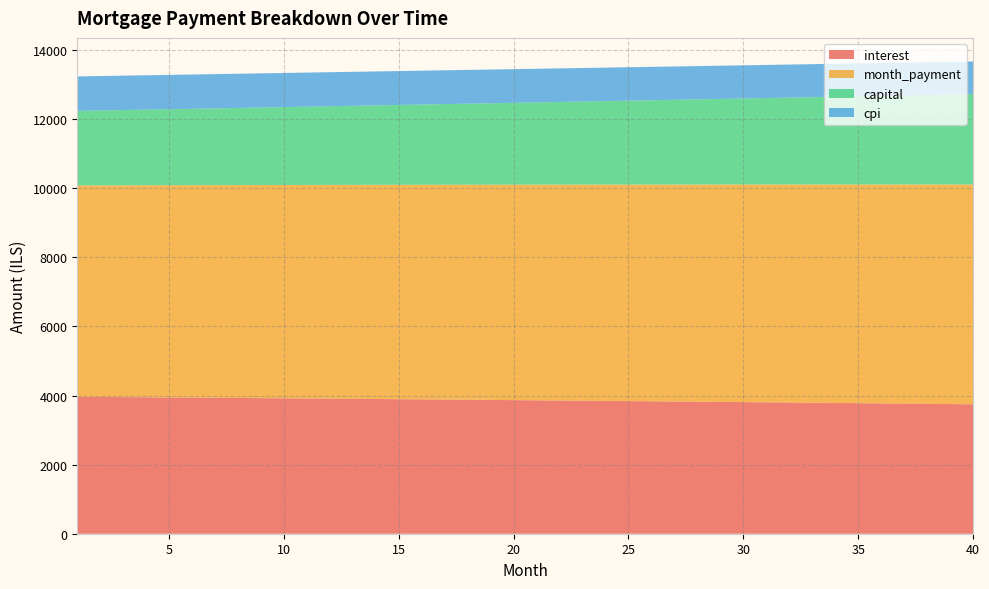

Reading right to left, what are all the values shown in this chart?

interest: 3746.3	3752.9	3759.4	3765.8	3772.2	3778.6	3784.8	3791.1	3797.2	3803.3	3809.4	3815.4	3821.3	3827.2	3833.1	3838.8	3844.6	3850.2	3855.9	3861.4	3866.9	3872.4	3877.8	3883.2	3888.5	3893.8	3899.0	3904.2	3909.3	3914.3	3919.3	3924.3	3929.2	3934.1	3938.9	3943.7	3948.4	3953.1	3957.7	3962.3
month_payment: 6361.8	6355.4	6349.1	6342.8	6336.4	6330.1	6323.8	6317.5	6311.1	6304.8	6298.5	6292.2	6286.0	6279.7	6273.4	6267.1	6260.9	6254.6	6248.4	6242.1	6235.9	6229.7	6223.4	6217.2	6211.0	6204.8	6198.6	6192.4	6186.2	6180.1	6173.9	6167.7	6161.6	6155.4	6149.2	6143.1	6137.0	6130.8	6124.7	6118.6
capital: 2615.5	2602.6	2589.7	2576.9	2564.2	2551.5	2538.9	2526.4	2513.9	2501.5	2489.2	2476.9	2464.6	2452.5	2440.4	2428.3	2416.3	2404.4	2392.5	2380.7	2368.9	2357.2	2345.6	2334.0	2322.5	2311.0	2299.6	2288.3	2277.0	2265.7	2254.5	2243.4	2232.3	2221.3	2210.3	2199.4	2188.6	2177.8	2167.0	2156.3
cpi: 943.8	945.5	947.1	948.8	950.4	952.0	953.6	955.2	956.8	958.3	959.9	961.4	962.9	964.4	965.9	967.4	968.8	970.3	971.7	973.1	974.5	975.9	977.3	978.7	980.0	981.4	982.7	984.0	985.3	986.6	987.9	989.2	990.4	991.6	992.9	994.1	995.3	996.5	997.7	998.8